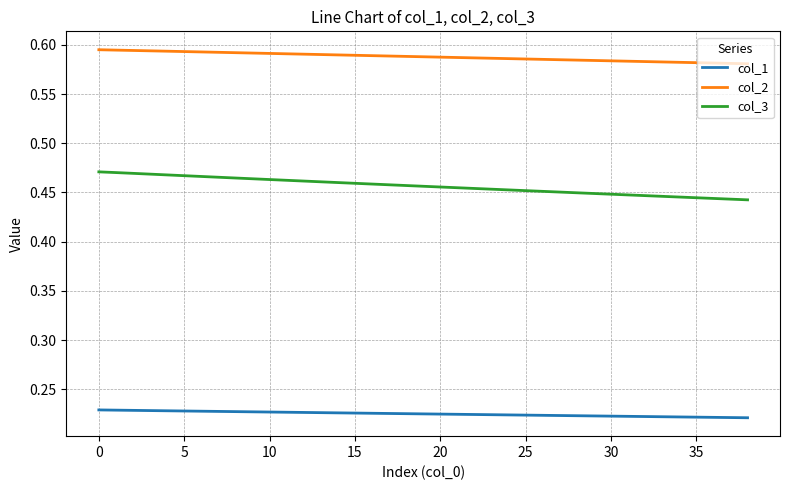

Which series has the largest total across all categories?

col_2